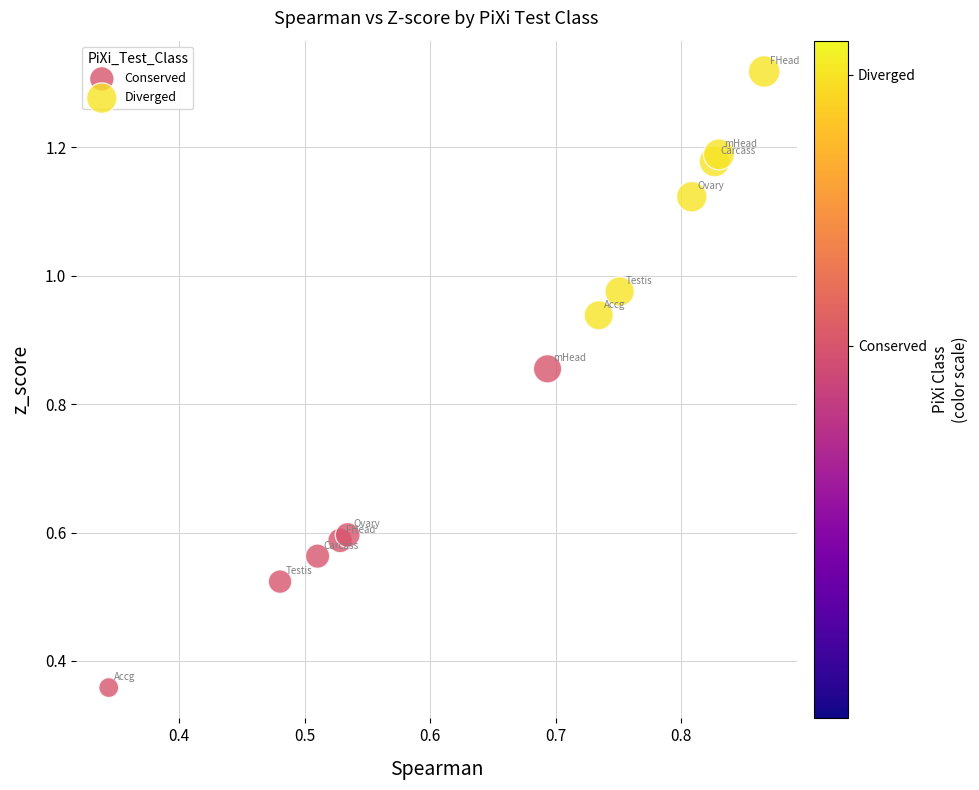

Which series contains the highest Y value?

Diverged